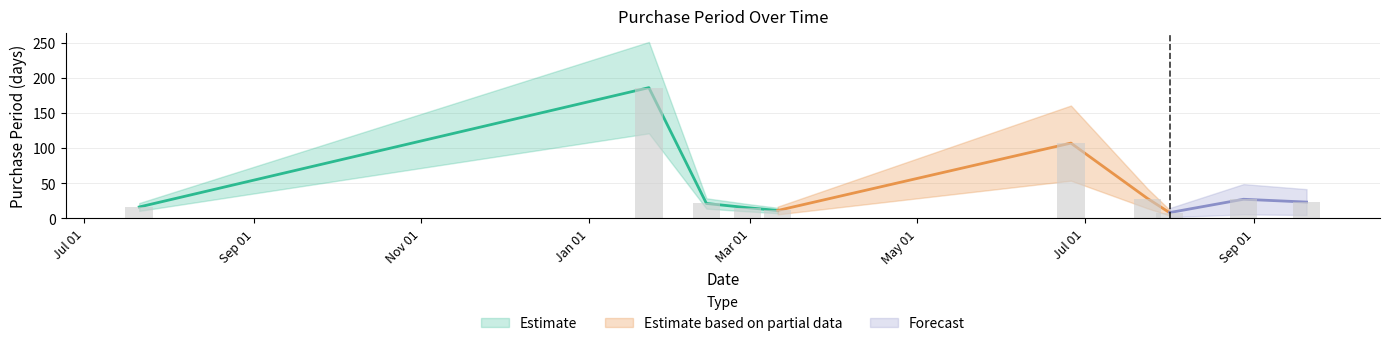

Which category has the highest value across all series?

2017-01-23